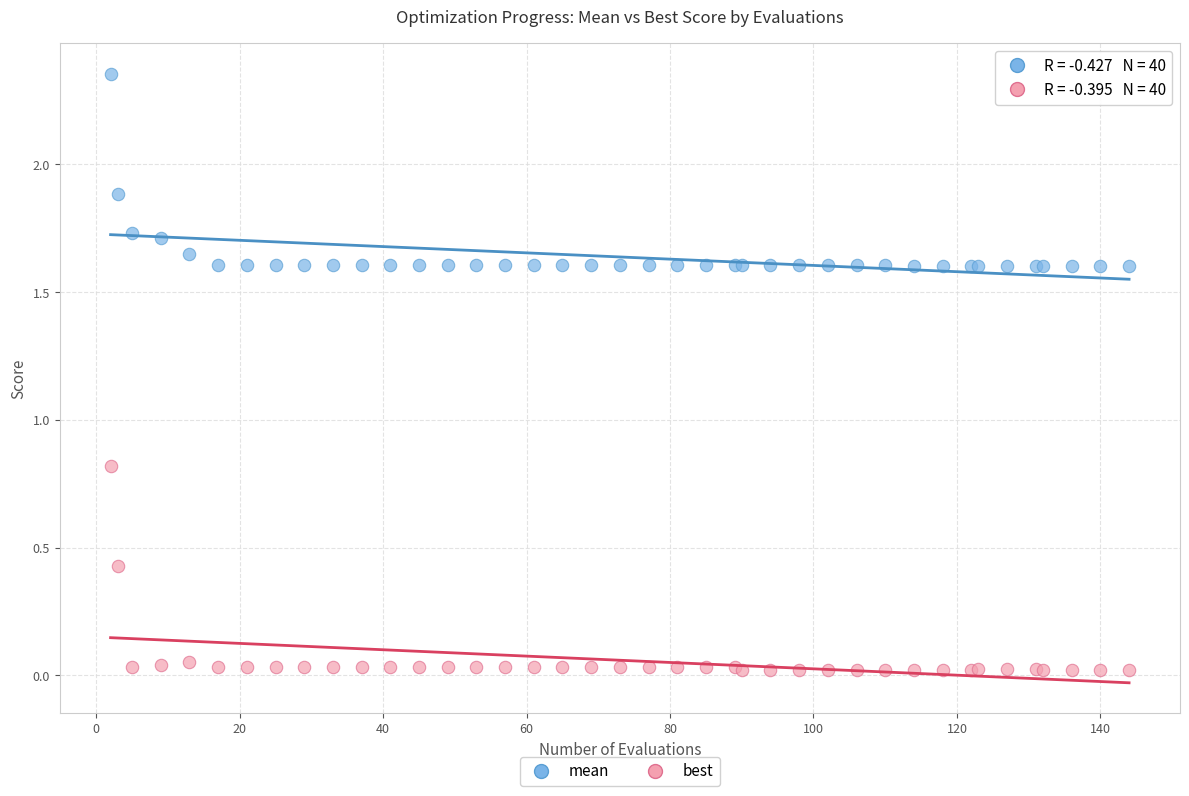

Which series reaches the minimum Y coordinate?

best